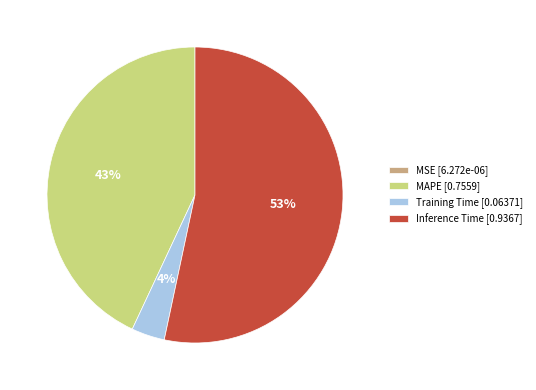

To the nearest percent, what portion does Training Time [0.06371] represent?

4%